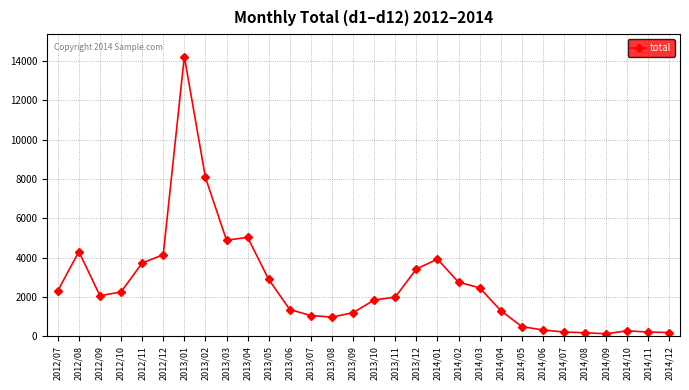

What is the change in value from 2013/10 to 2014/05?

-1349